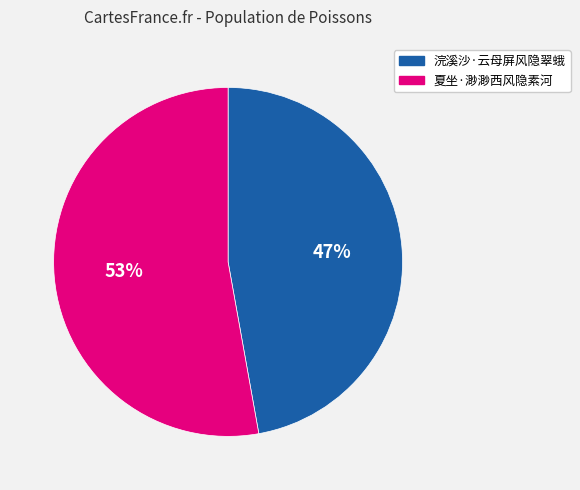

Combined, do 浣溪沙·云母屏风隐翠蛾 and 夏坐·渺渺西风隐素河 account for over 50%?

Yes